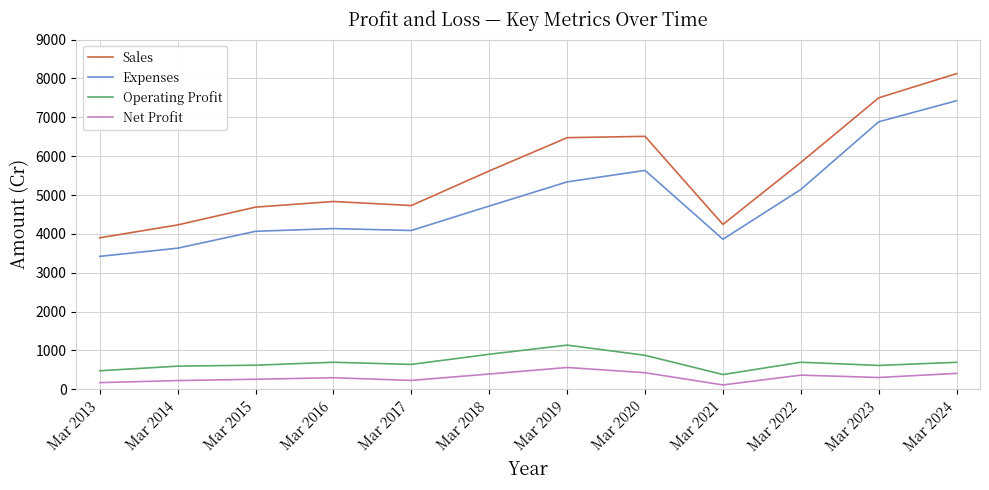

In Net Profit, how many points are lower than both neighbors (excluding endpoints)?

3